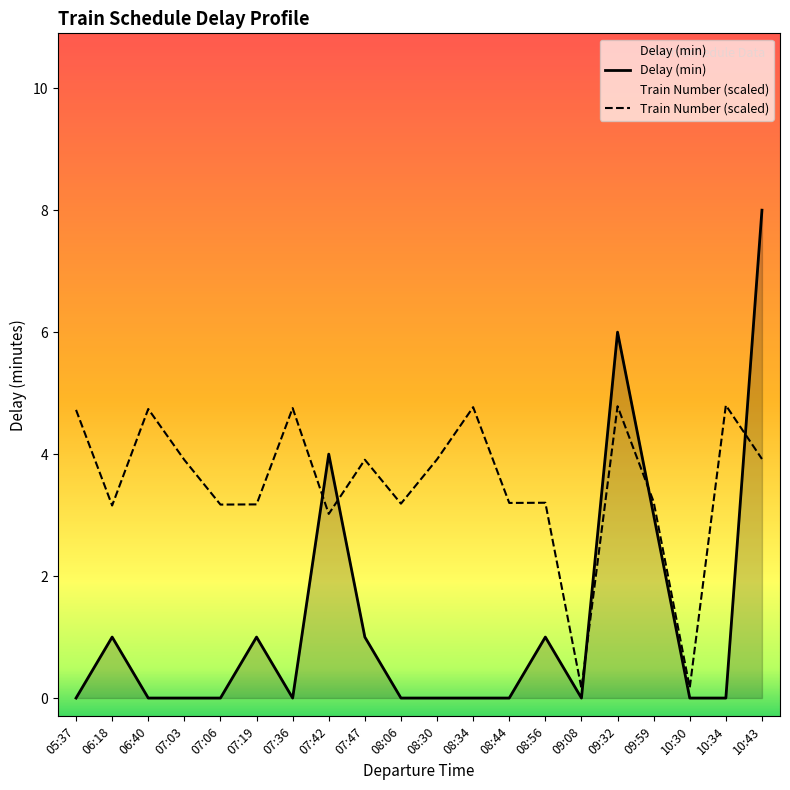

At which category does Train Number (scaled) reach its first local valley?

06:18